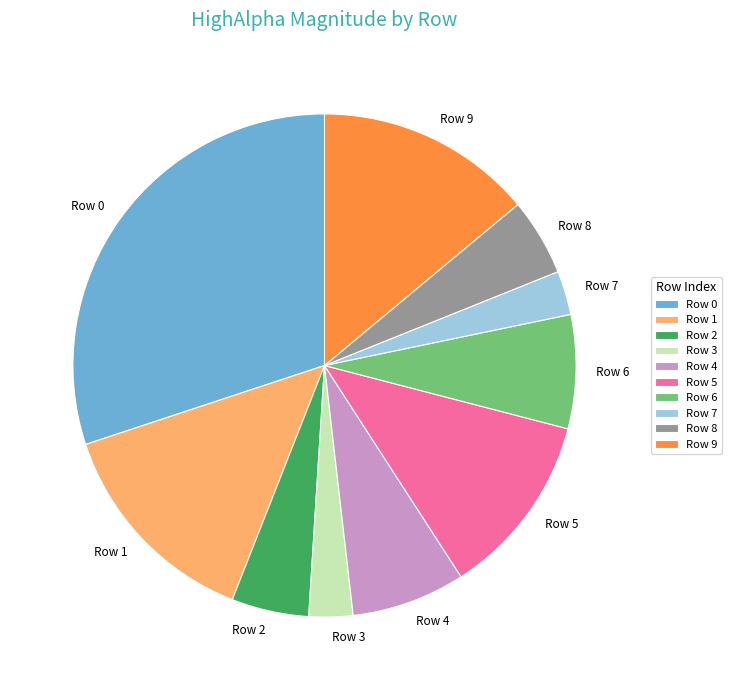

Is it true that Row 3 is 3% of the pie?

True